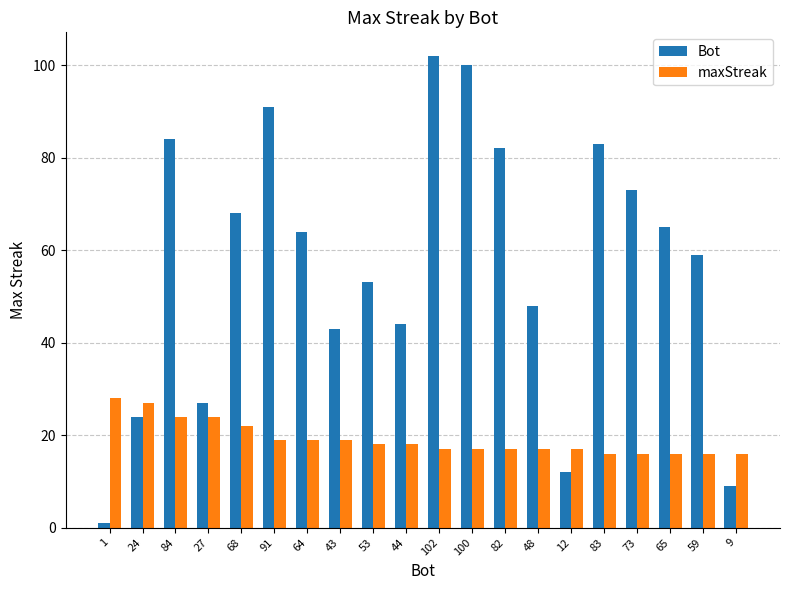

Reading right to left, what are all the values shown in this chart?

Bot: 9	59	65	73	83	12	48	82	100	102	44	53	43	64	91	68	27	84	24	1
maxStreak: 16	16	16	16	16	17	17	17	17	17	18	18	19	19	19	22	24	24	27	28